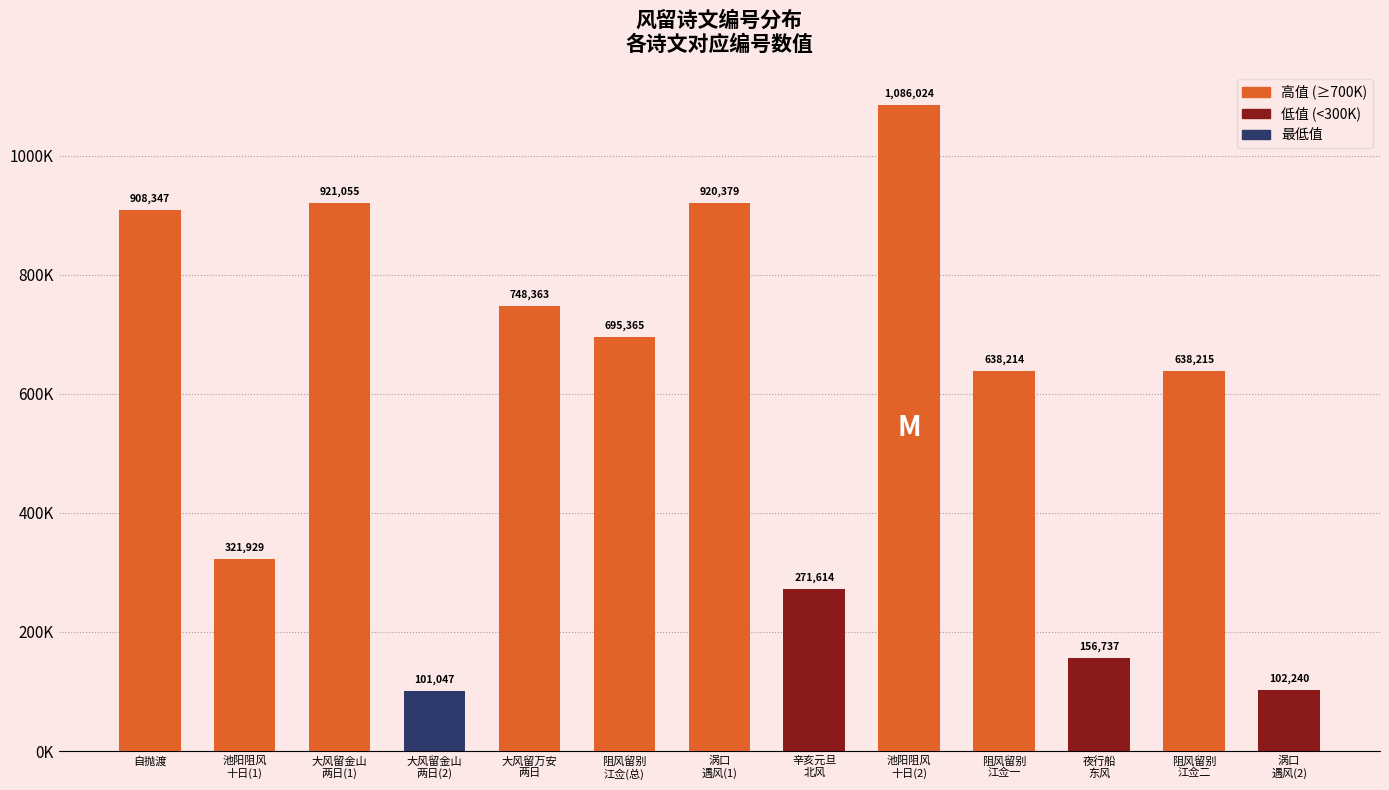

What is the value of the 11th bar from the left?

156737